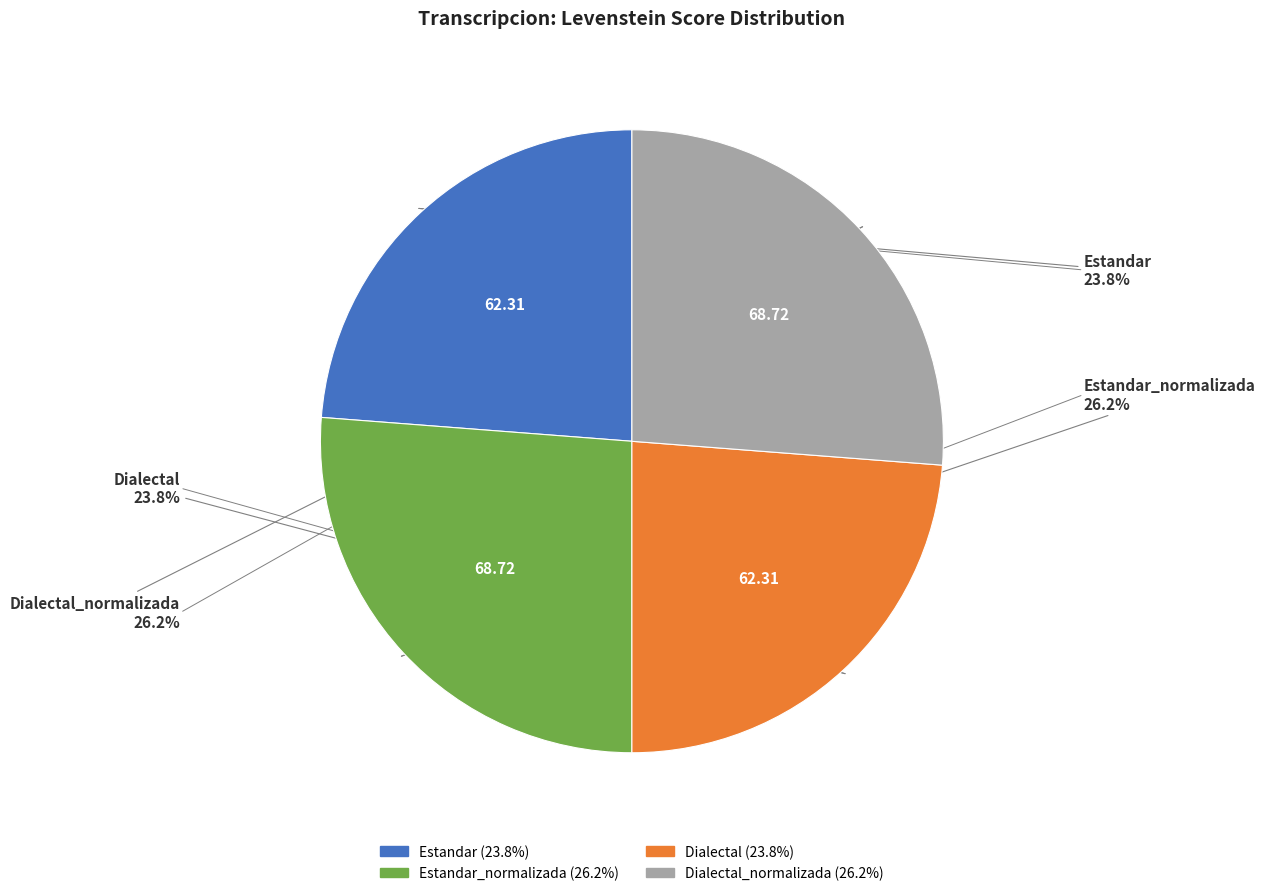

Is there a majority slice in this chart?

No